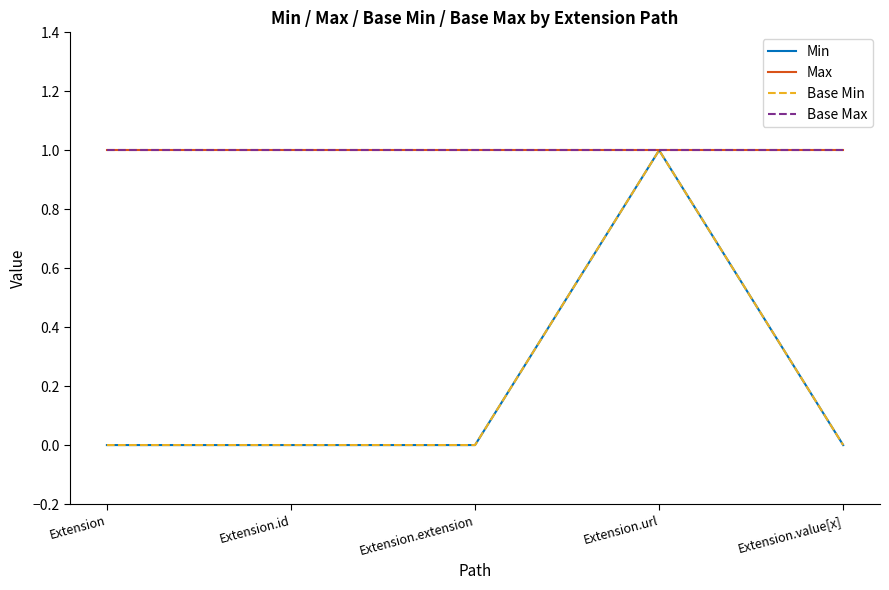

Is this an area chart (filled region under the line)?

No